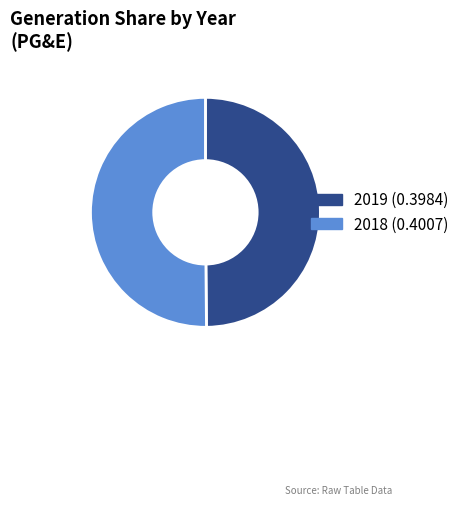

True or false: 2018 (0.4007) accounts for 36% of the total.

False